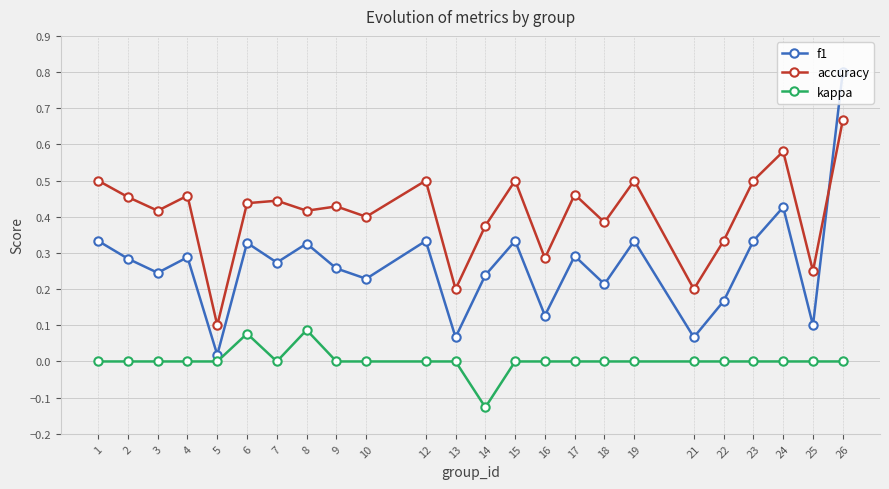

Between 10 and 13, which series saw the biggest shift?

accuracy